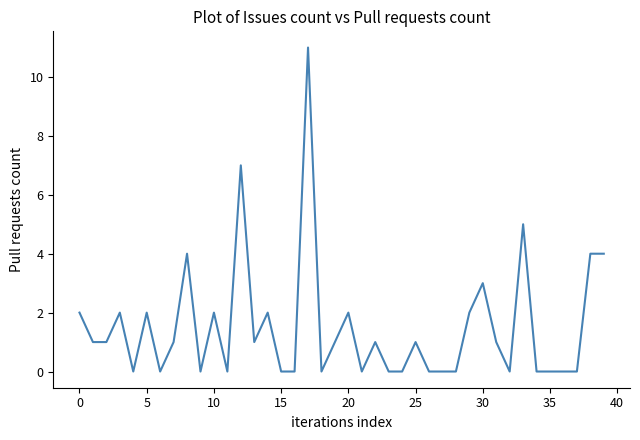

How many lines are shown in the chart?

1